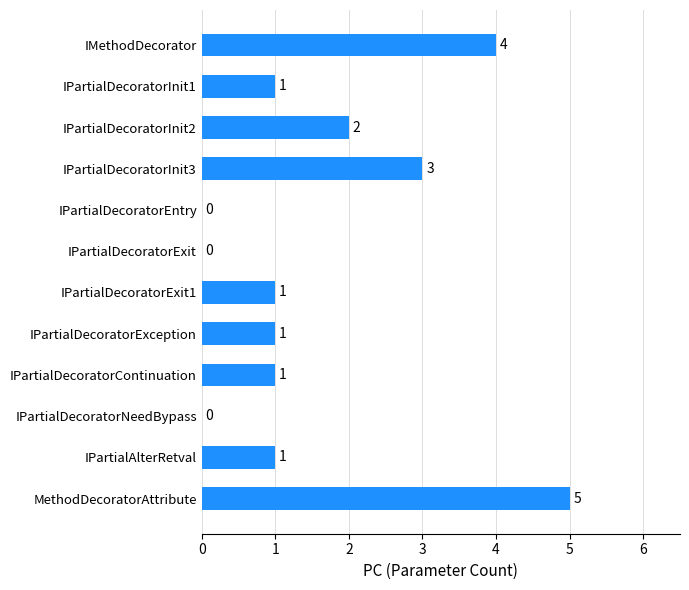

Count the values in the range 1 to 3.

7